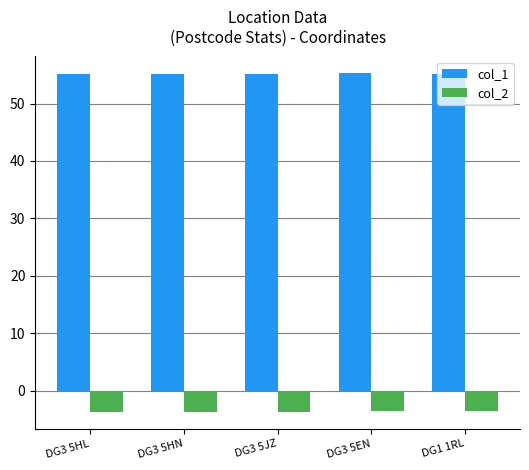

Count the col_1 values in the range 55 to 56.

5